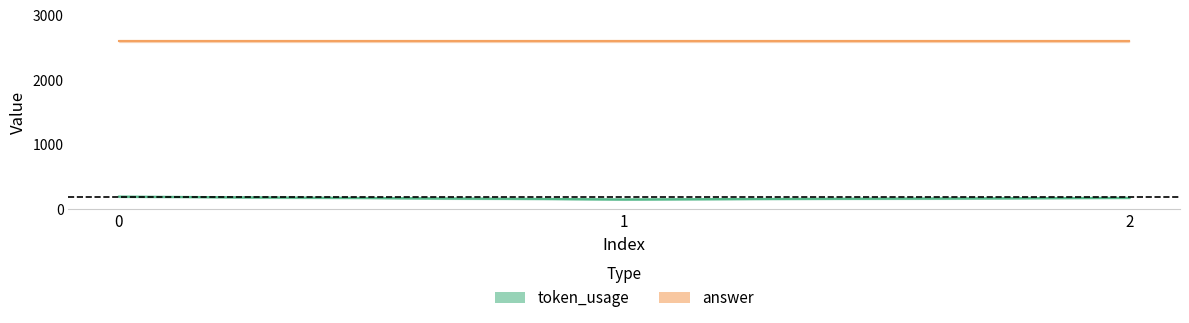

What is the spread (max minus min) of values at 1?

2454